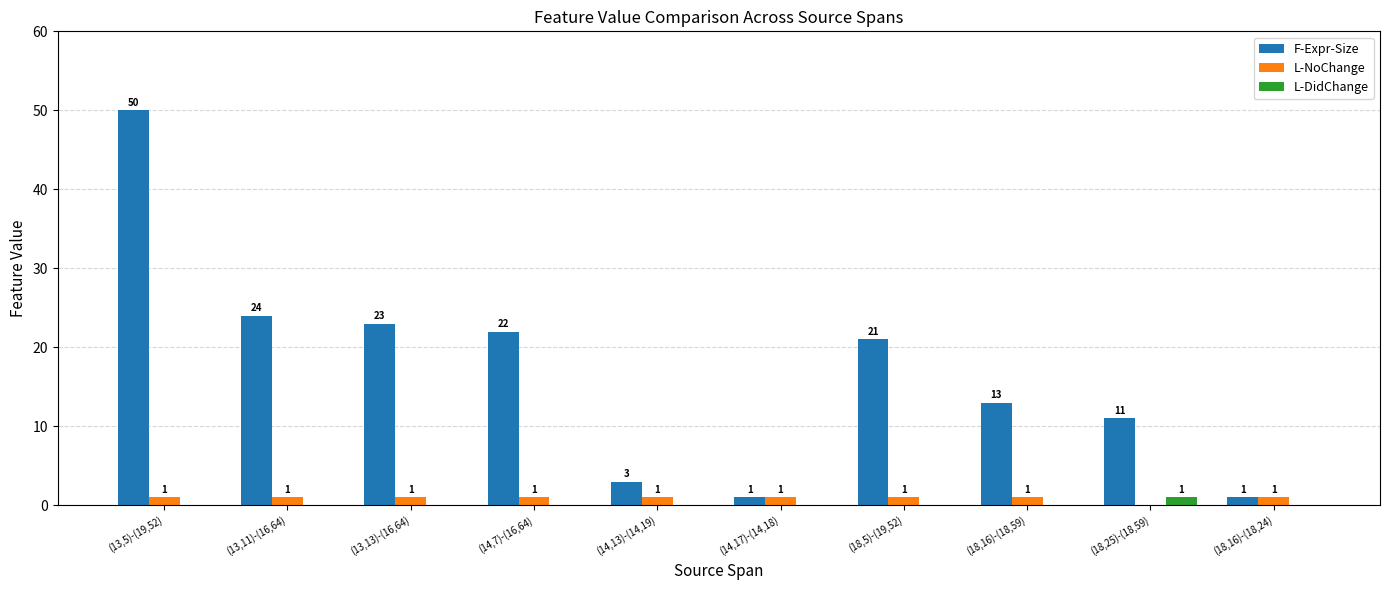

What is the sum of all F-Expr-Size values?

169